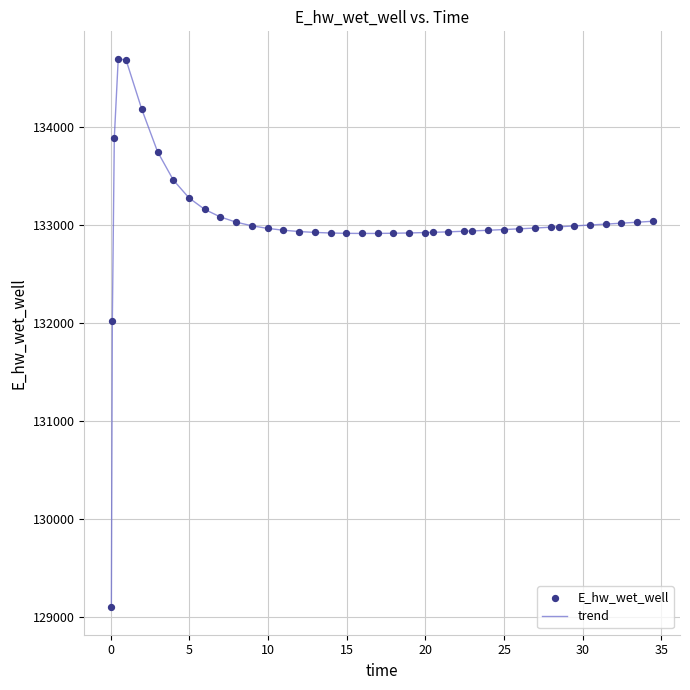

What is the smallest value displayed?

129094.7